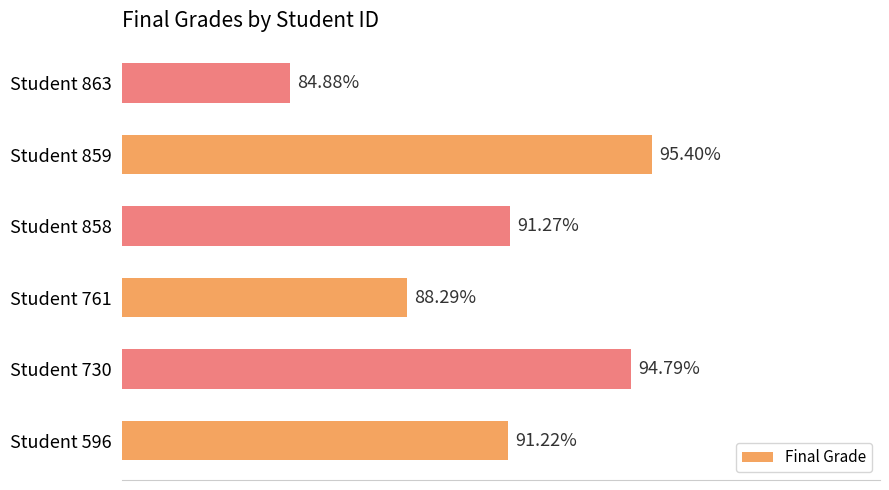

Rank the categories by value from lowest to highest.

Student 863, Student 761, Student 596, Student 858, Student 730, Student 859